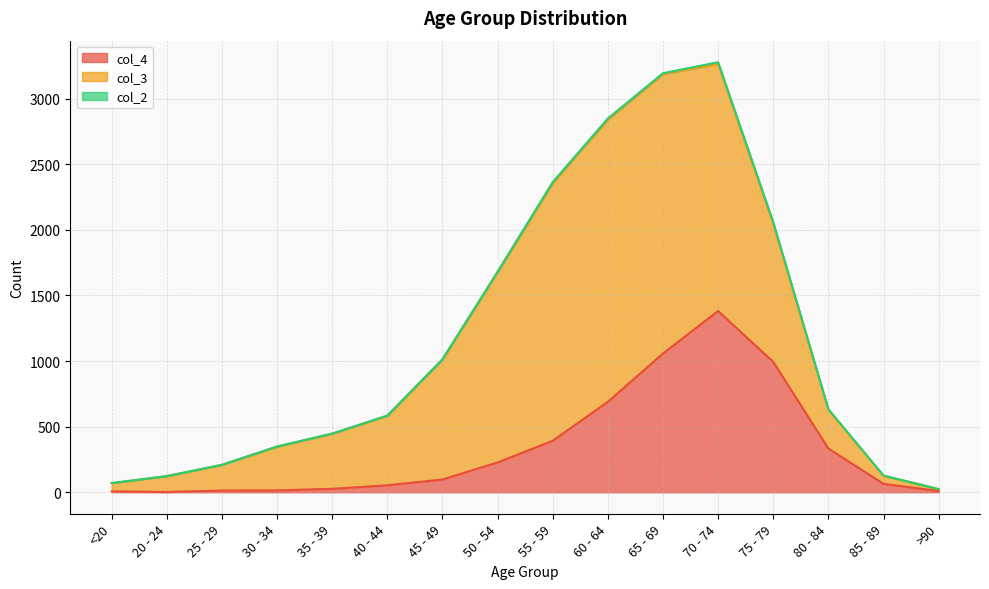

Is it true that col_2 equals 10 at 65 - 69?

False